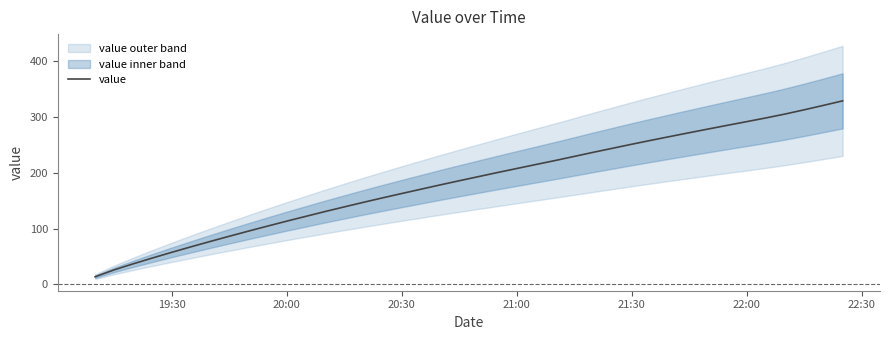

Is it true that value equals 81.6 at 19:30?

False